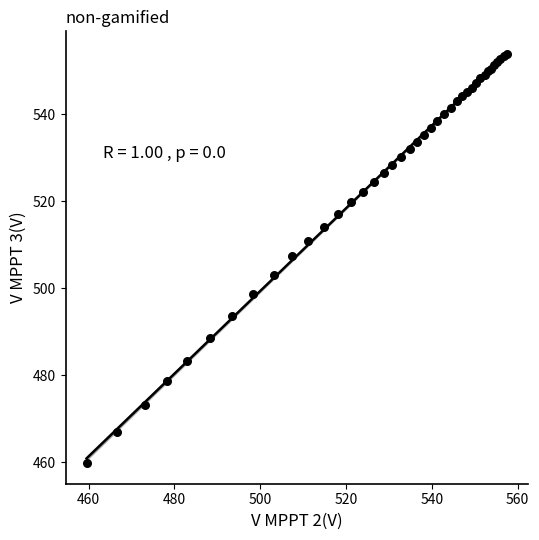

What Y value in the scatter plot is closest to 506?

507.4